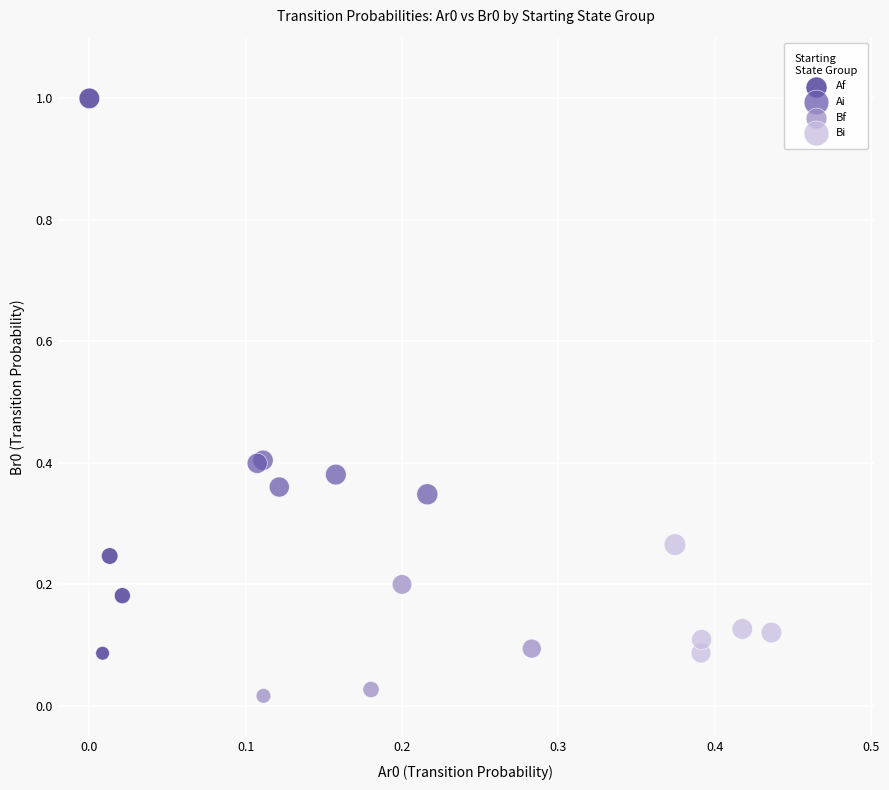

What are all the series names shown in the legend?

Af, Ai, Bf, Bi